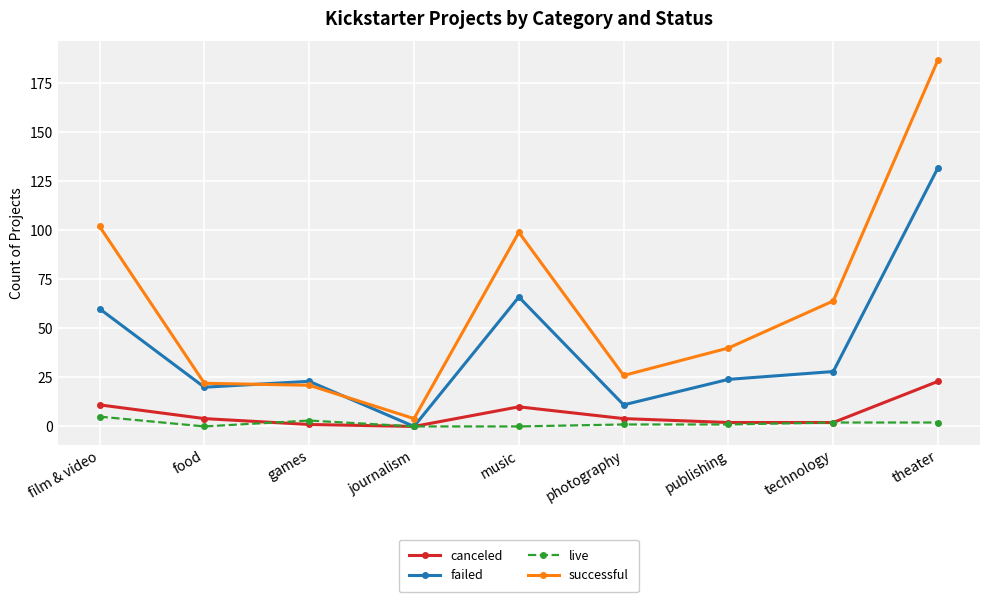

True or false: failed has more than 0 interior local peaks.

True